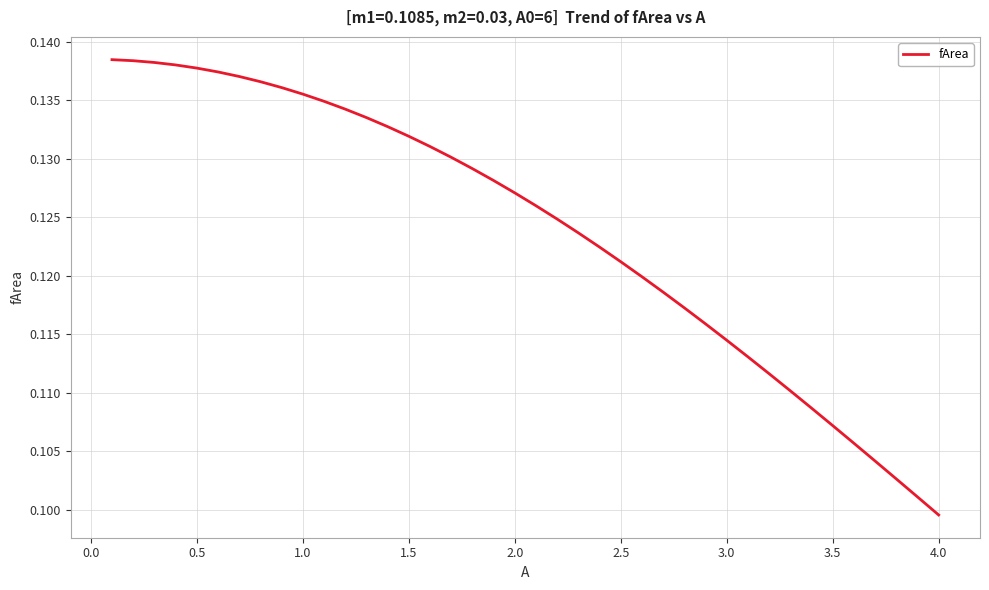

How many lines are shown in the chart?

1